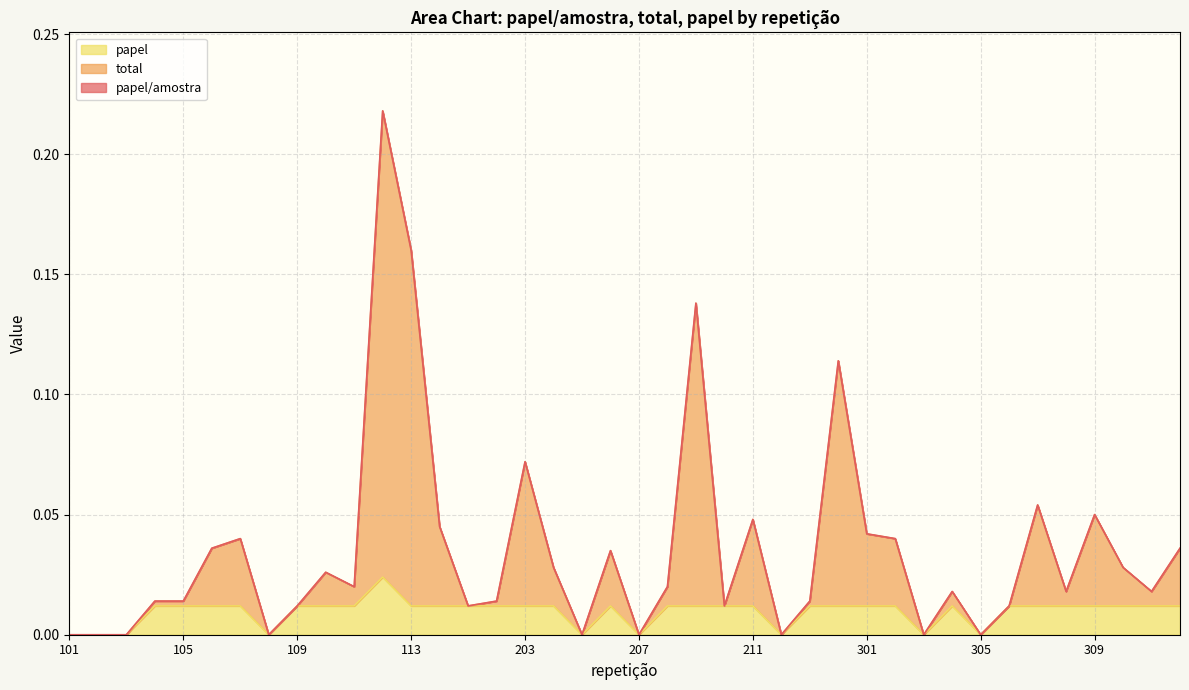

Rank the categories by total value from highest to lowest.

112, 113, 209, 214, 203, 307, 309, 211, 114, 301, 107, 302, 106, 312, 206, 204, 310, 110, 111, 208, 304, 308, 311, 104, 105, 202, 213, 109, 201, 210, 306, 101, 102, 103, 108, 205, 207, 212, 303, 305